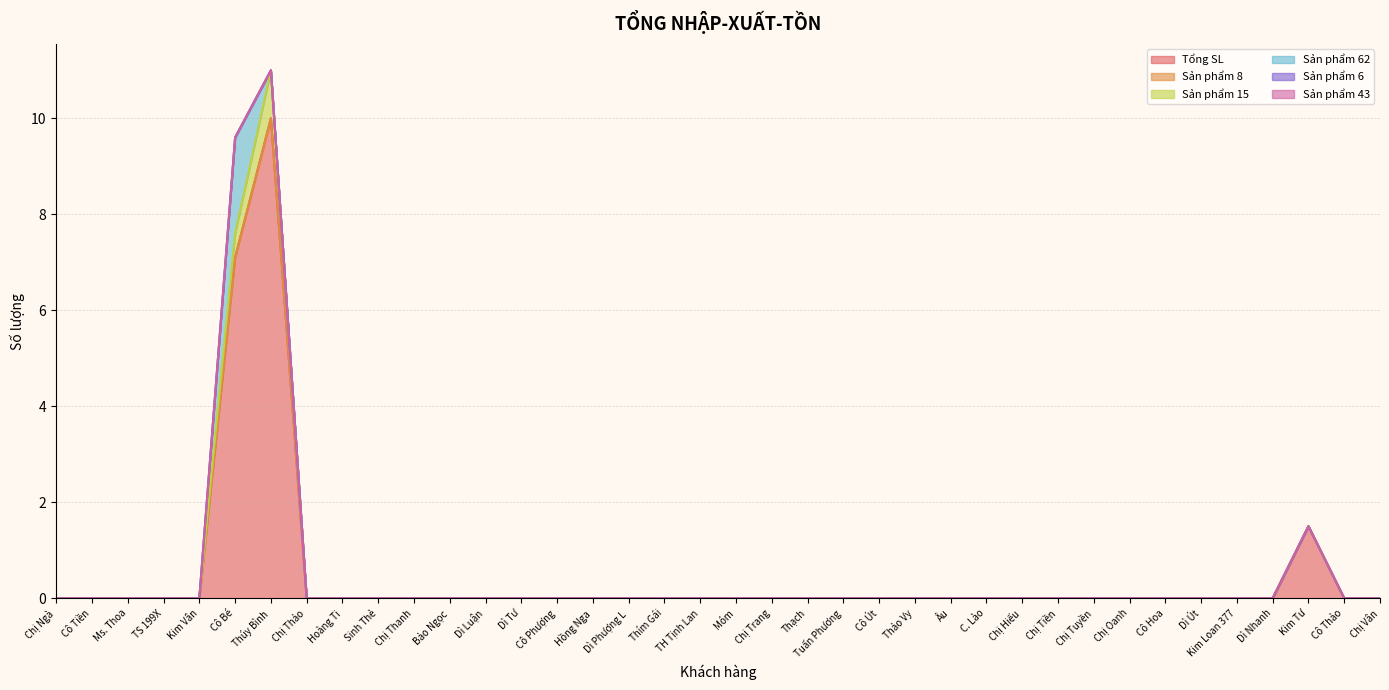

What value does the Tổng SL series have at Kim Tư?

1.5